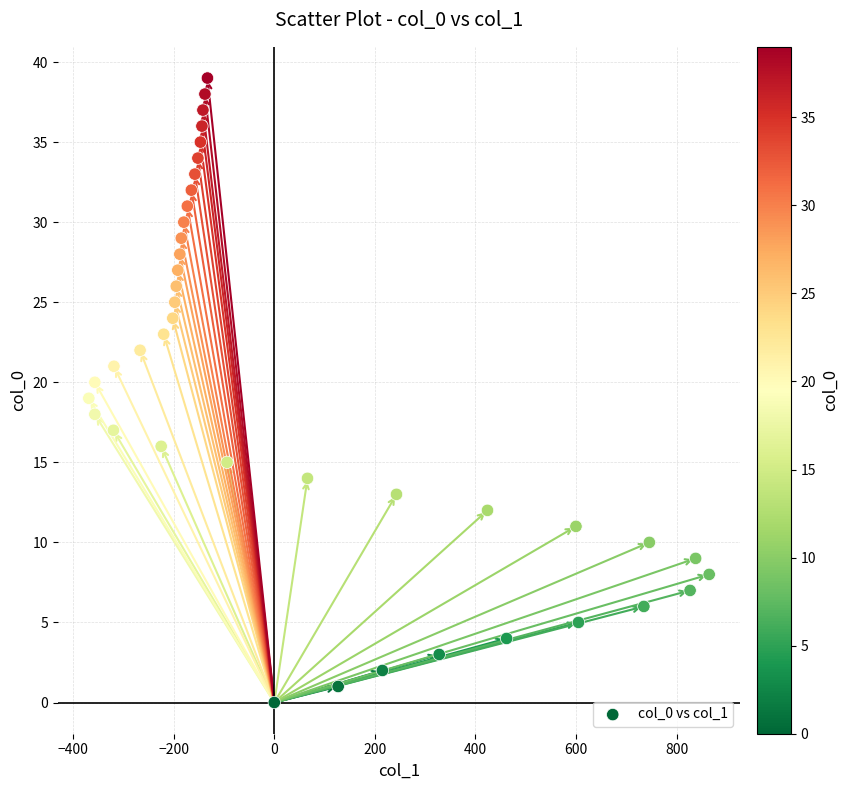

What is the range of X values (max minus min)?

1234